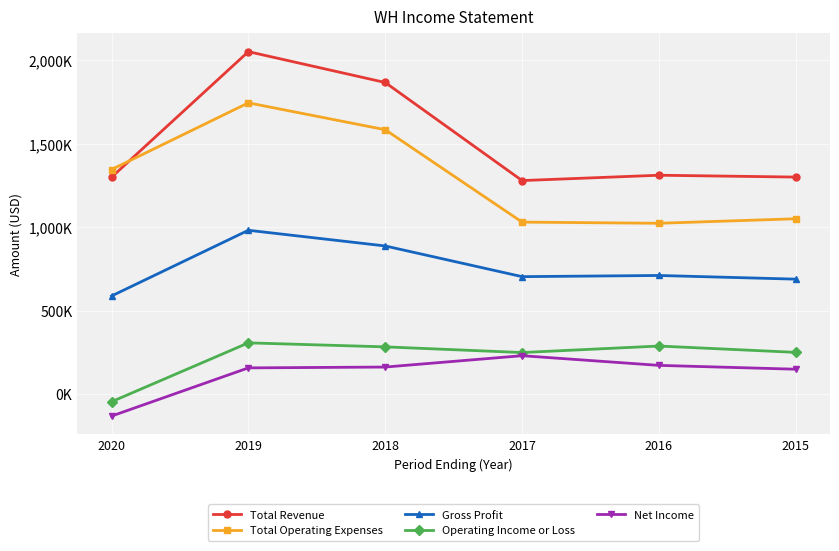

True or false: Net Income and Total Revenue cross at least once.

False